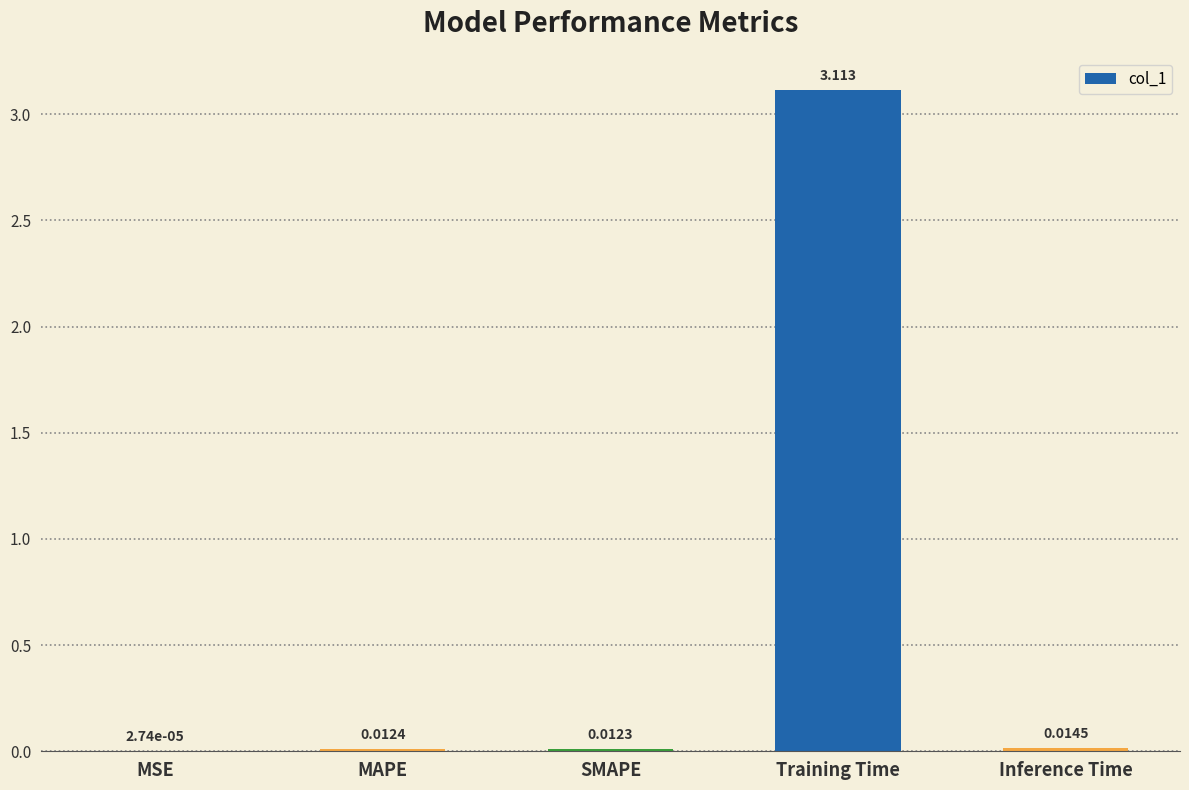

At which label is the value closest to 1?

Inference Time